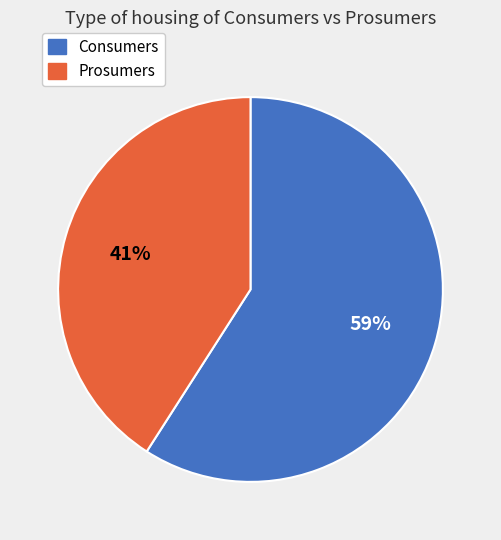

To the nearest percent, what is the difference between the Consumers and Prosumers slice percentages?

18%